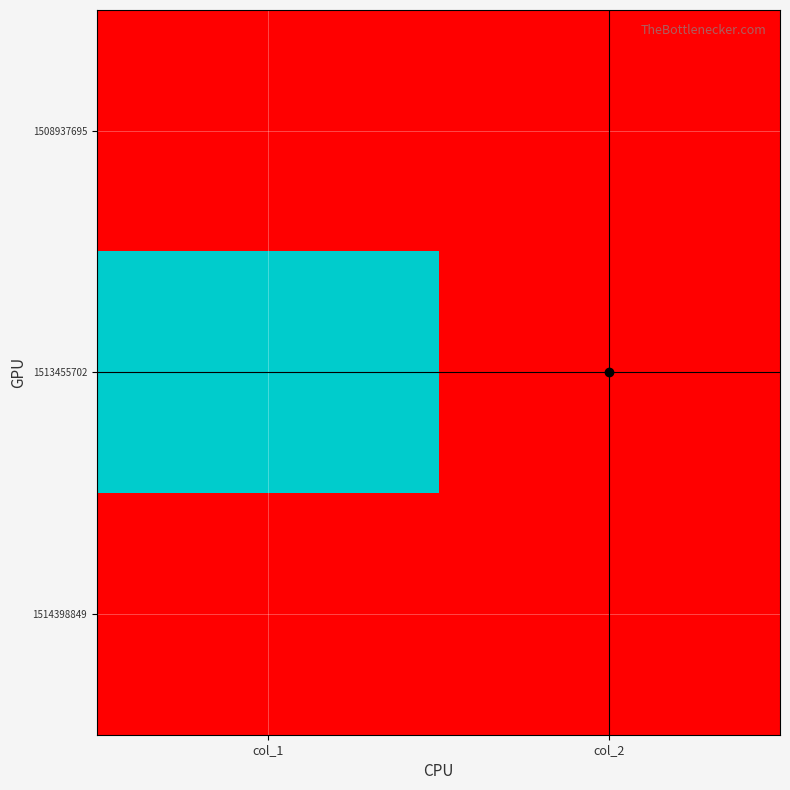

Rank the series at col_2 from lowest to highest value.

1508937695, 1513455702, 1514398849